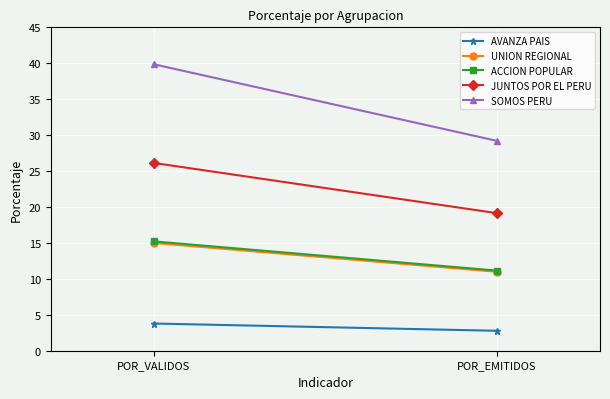

What is the value of the AVANZA PAIS point at the 2nd from the left?

2.8